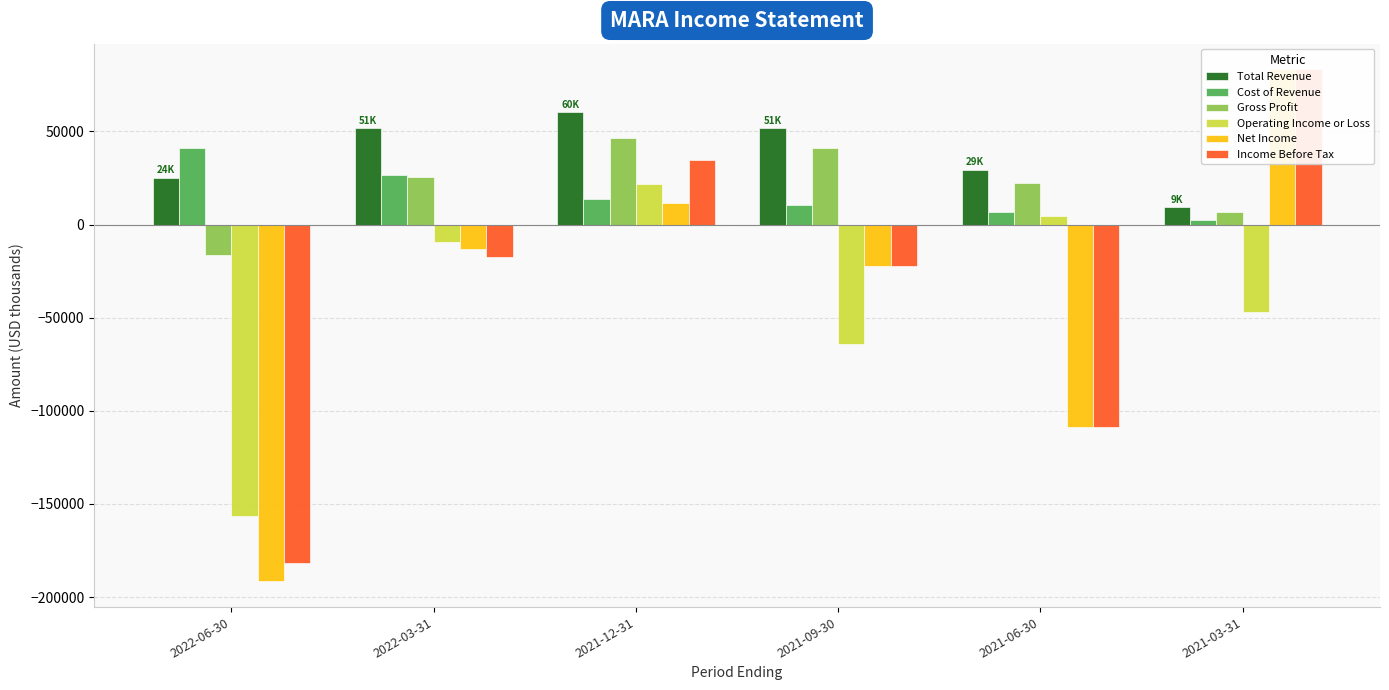

What is the difference between the maximum and minimum values in the Total Revenue series?

51100